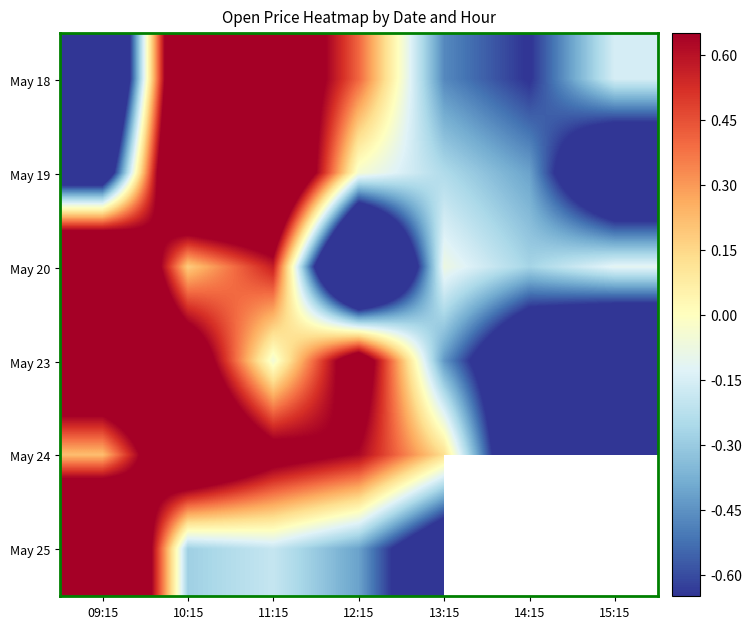

The May 20 series shows 0.4 at 09:15. True or false?

False